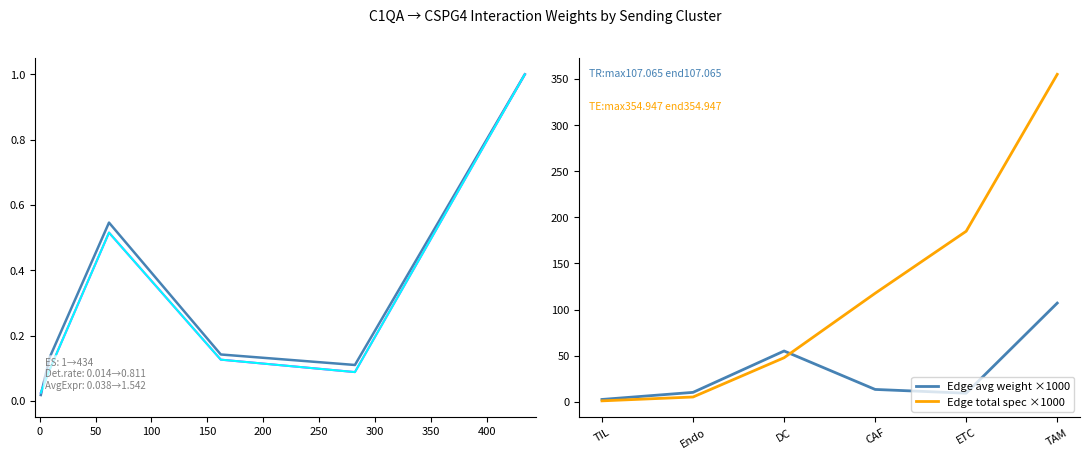

What is the maximum value shown in the chart?

354.9